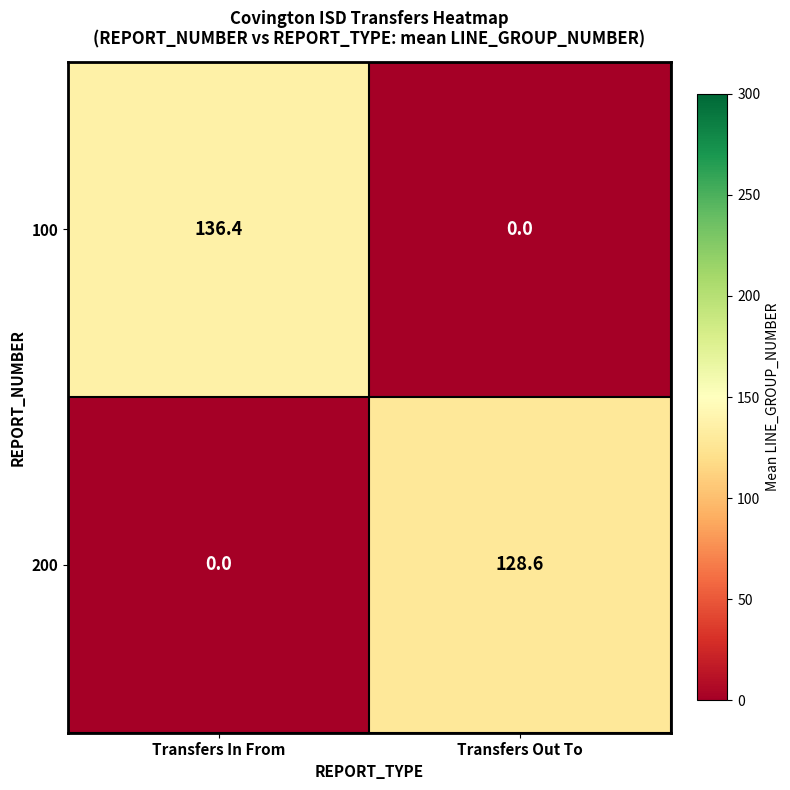

What is the sum of all 100 values?

136.4